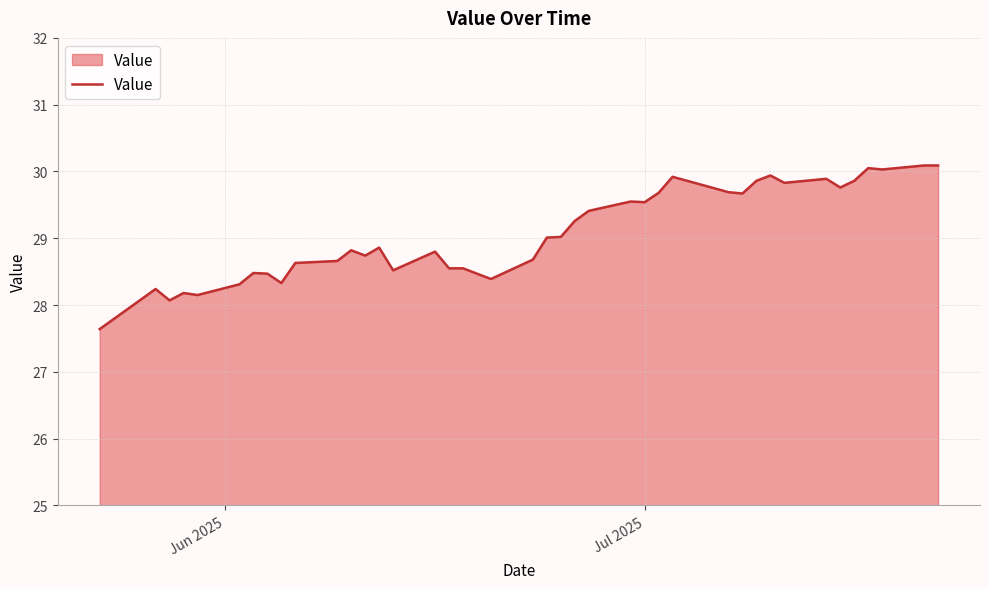

What is the average value?

29.1